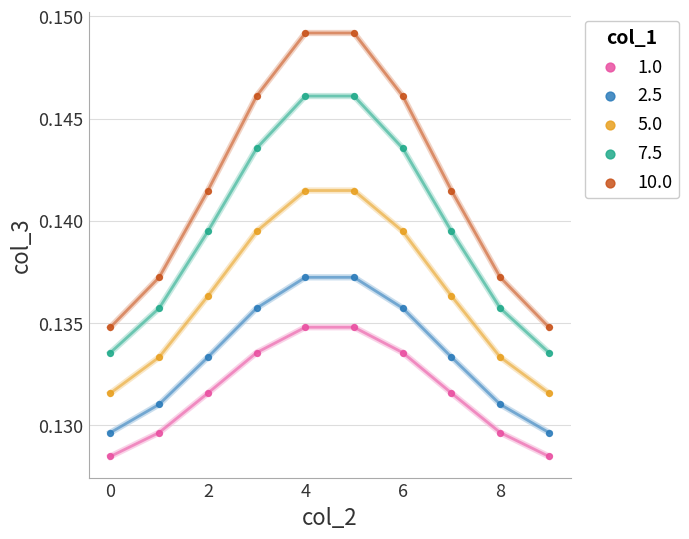

Which series reaches the maximum Y coordinate?

10.0